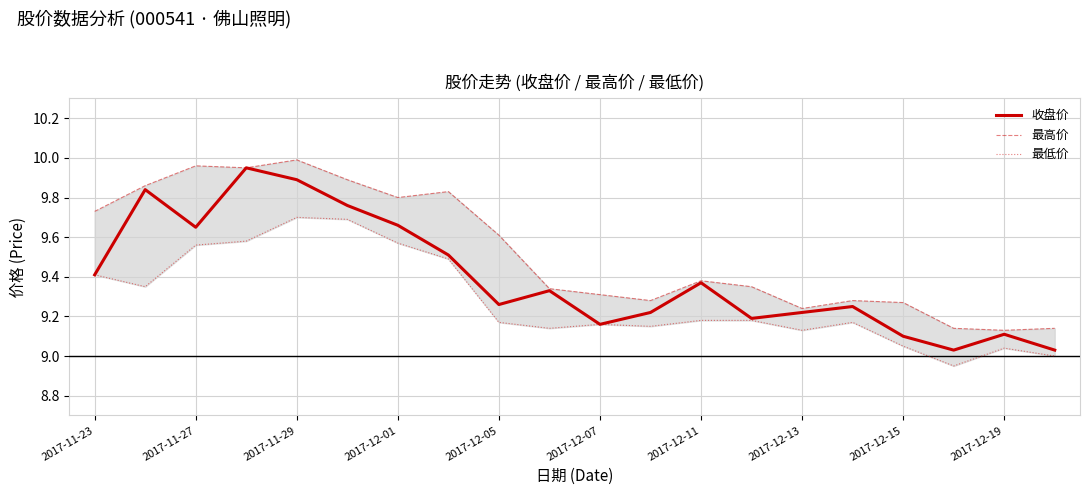

The value of 收盘价 at 2017-12-15 is 2.5. True or false?

False